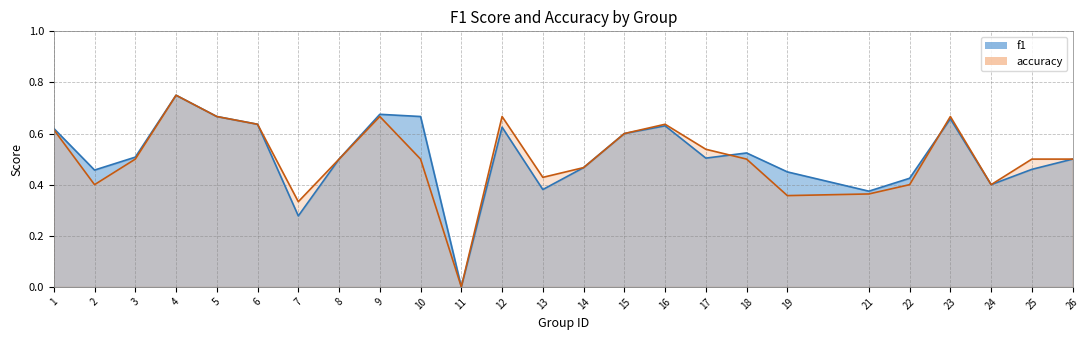

Does the chart have visible grid lines?

Yes